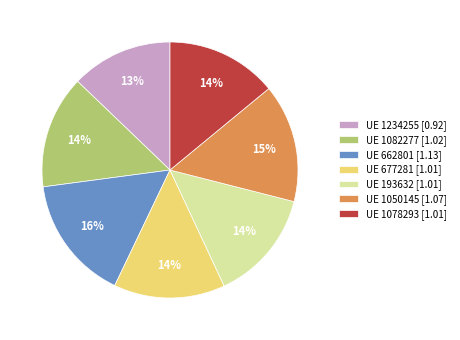

Approximately how many times larger is the value at UE 1234255 [0.92] compared to UE 193632 [1.01]?

0.9